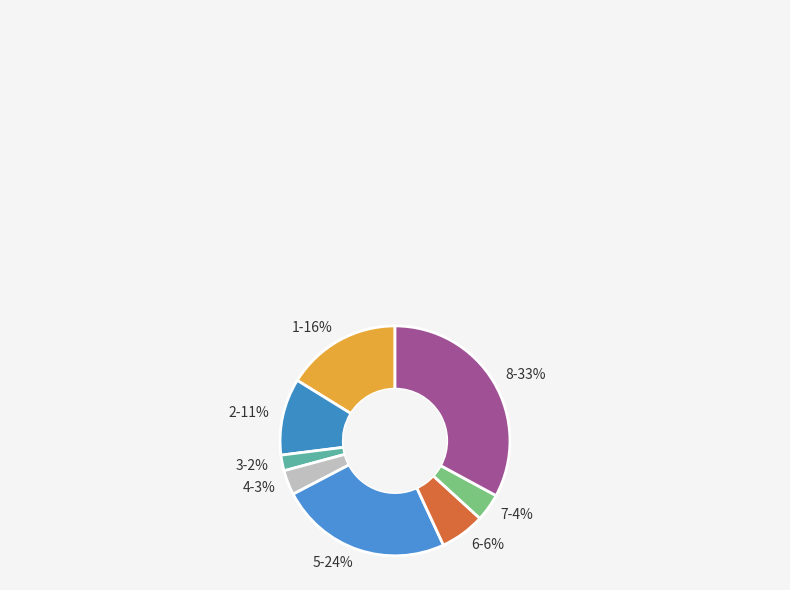

Rank the categories by value from lowest to highest.

3, 4, 7, 6, 2, 1, 5, 8